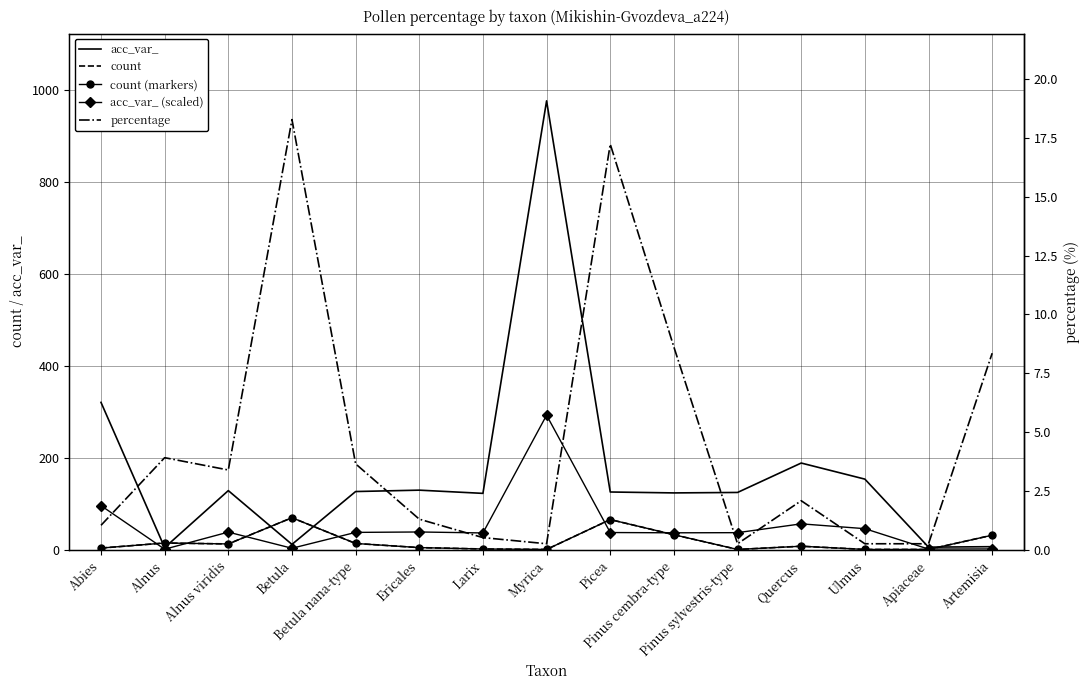

What value does the count (markers) series have at Quercus?

8.0